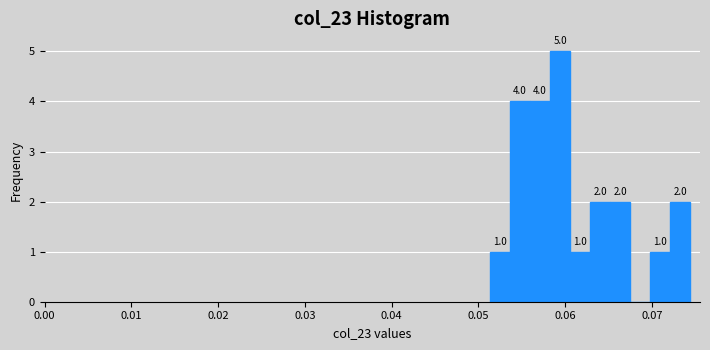

Read against the x-axis, roughly where is the centre of the tallest bar?

0.059